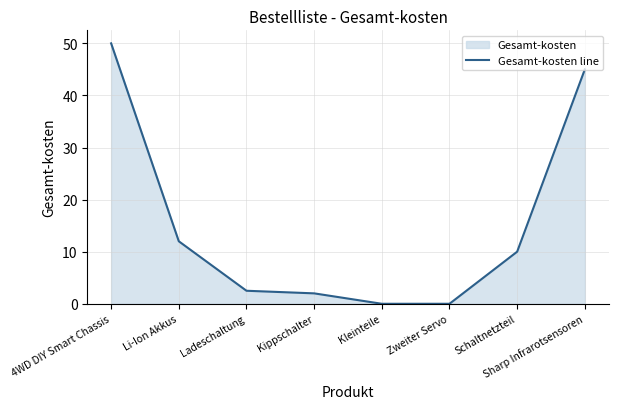

What is the ratio of the value at Ladeschaltung to the value at Sharp Infrarotsensoren?

0.1